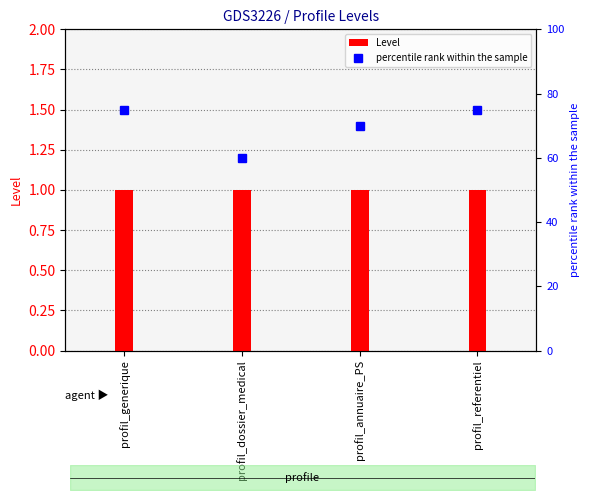

List the labels in order of percentile rank within the sample value, largest first.

profil_generique, profil_referentiel, profil_annuaire_PS, profil_dossier_medical